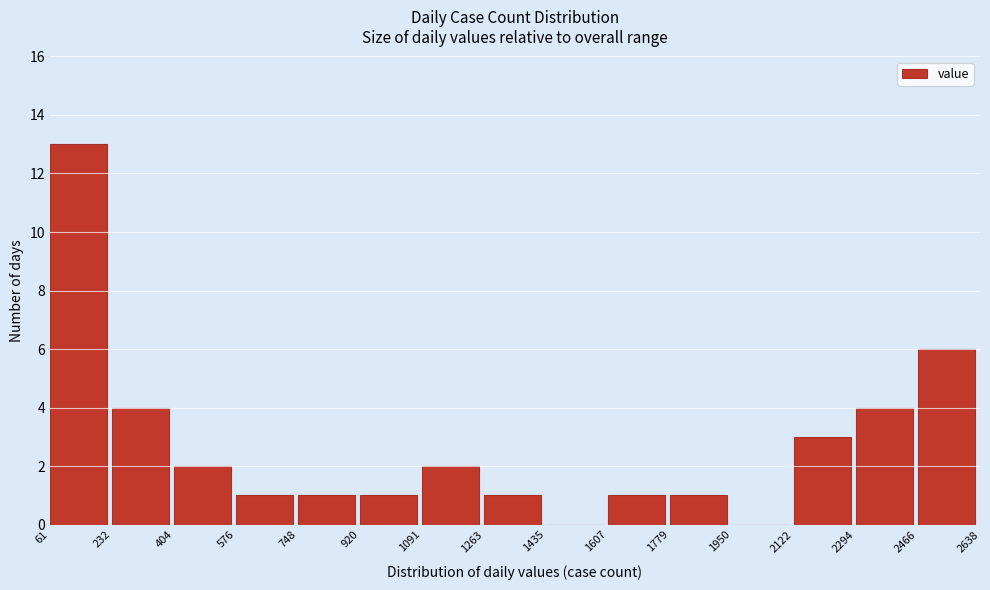

Reading left to right, list every bar in this chart as the range it spans on the x-axis followed by its height. The values are not printed on the chart, so give them approximately, as read against the axis.

61 to 232: 13
232 to 404: 4
404 to 576: 2
576 to 748: 1
748 to 920: 1
920 to 1091: 1
1091 to 1263: 2
1263 to 1435: 1
1435 to 1607: 0
1607 to 1779: 1
1779 to 1950: 1
1950 to 2122: 0
2122 to 2294: 3
2294 to 2466: 4
2466 to 2638: 6